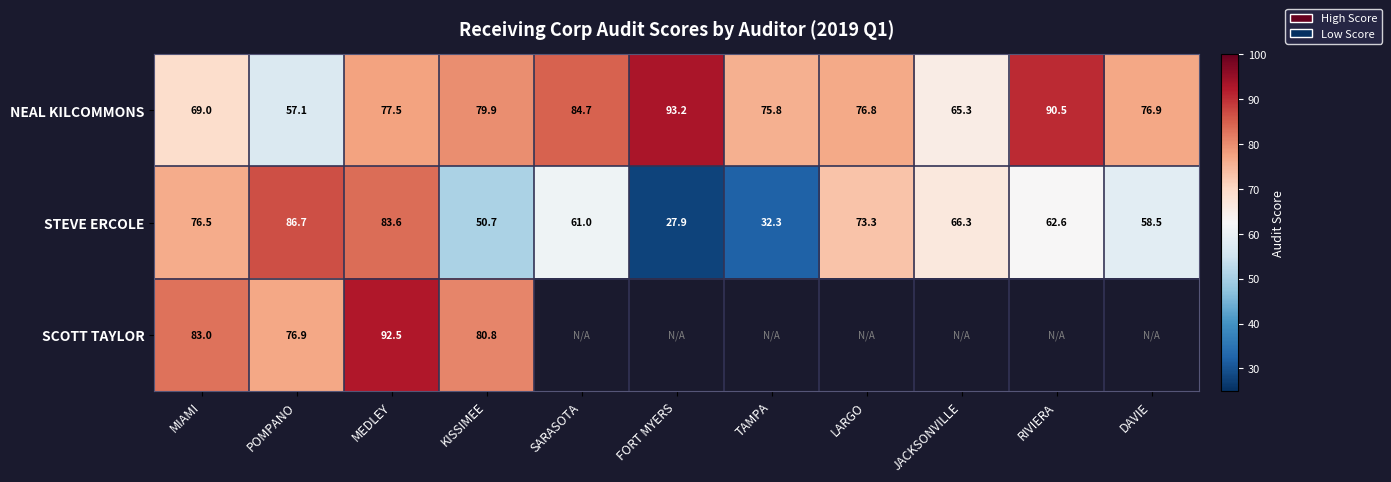

Between SARASOTA and KISSIMEE, which is larger?

SARASOTA